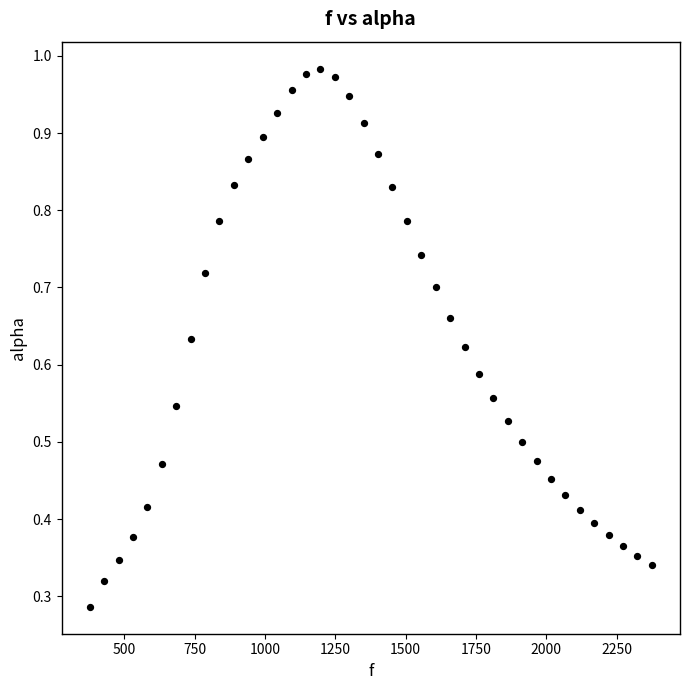

What is the range of X values (max minus min)?

1998.3